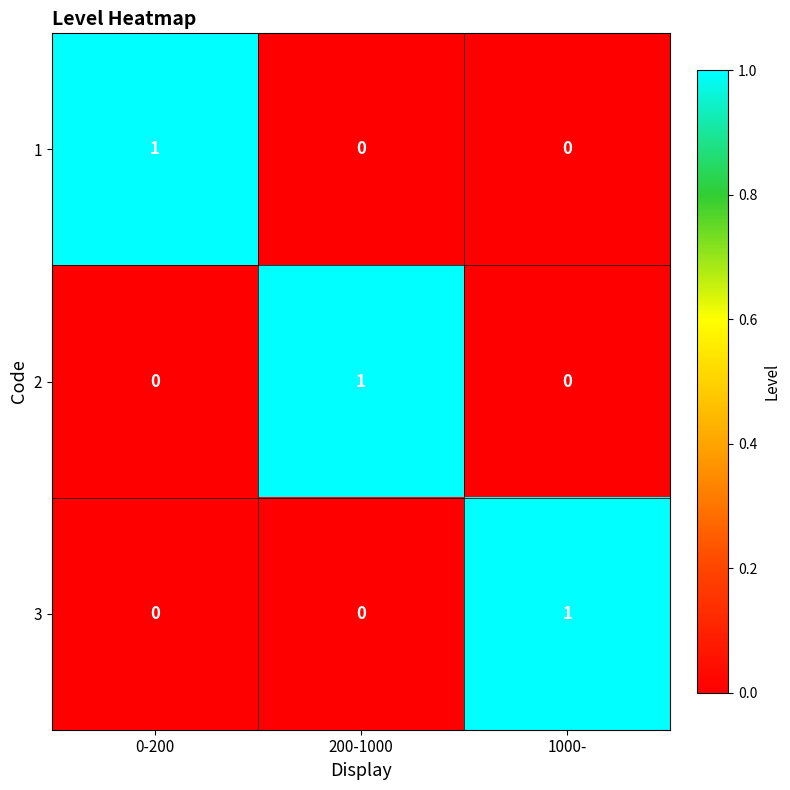

Count the 3 values in the range 0 to 1.

3